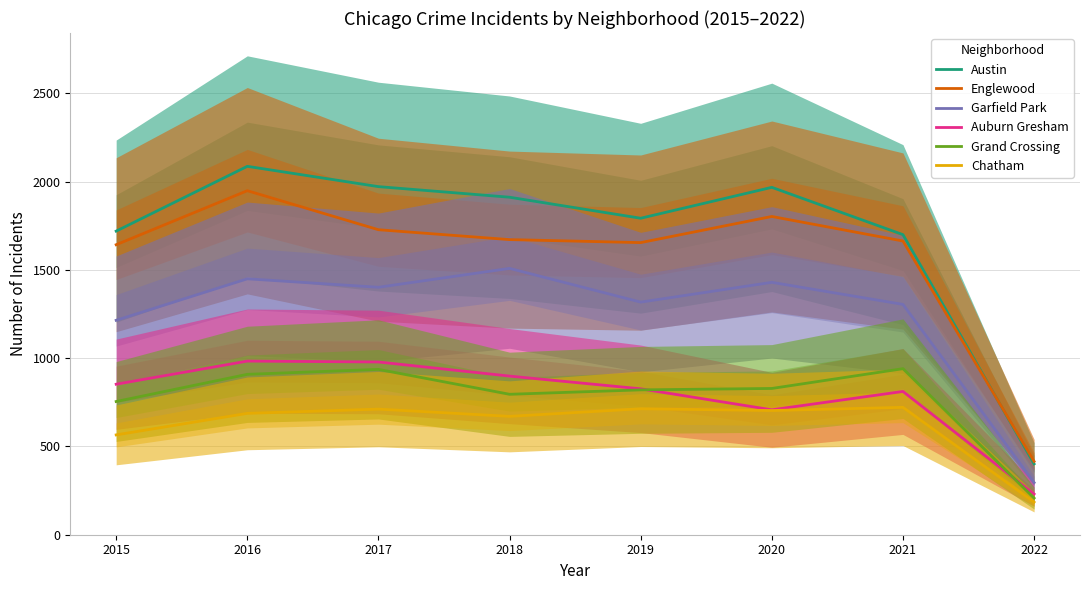

Reading left to right, list all the values displayed in this chart.

Austin: 1719	2086	1971	1911	1792	1967	1699	401
Englewood: 1642	1948	1727	1671	1654	1802	1663	415
Garfield Park: 1214	1449	1401	1508	1317	1429	1304	295
Auburn Gresham: 852	983	978	898	826	707	811	230
Grand Crossing: 754	908	936	795	820	828	940	207
Chatham: 565	687	711	670	713	703	721	184